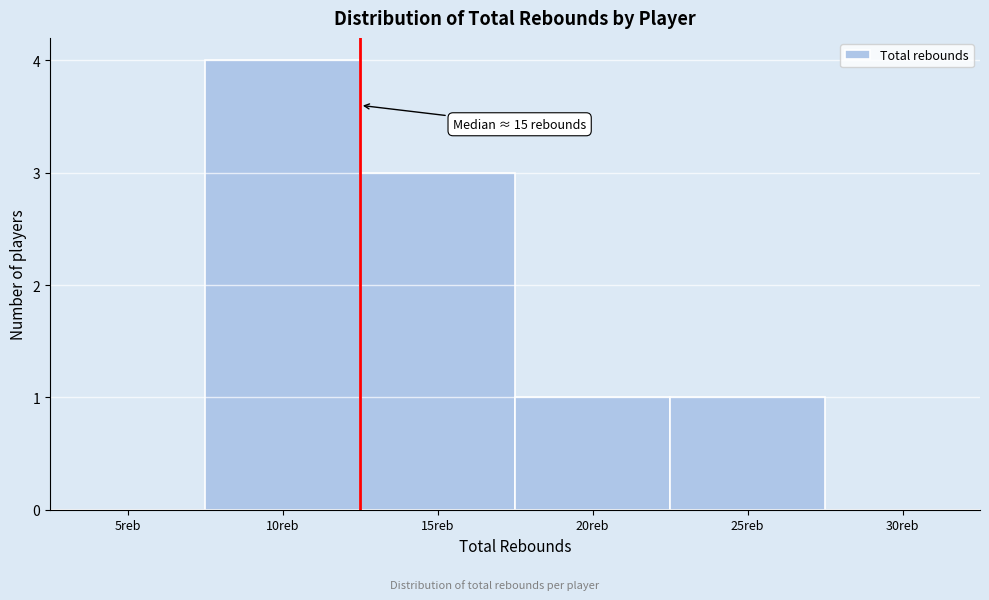

Reading left to right, transcribe all the data shown in this chart.

5reb=0	10reb=4	15reb=3	20reb=1	25reb=1	30reb=0